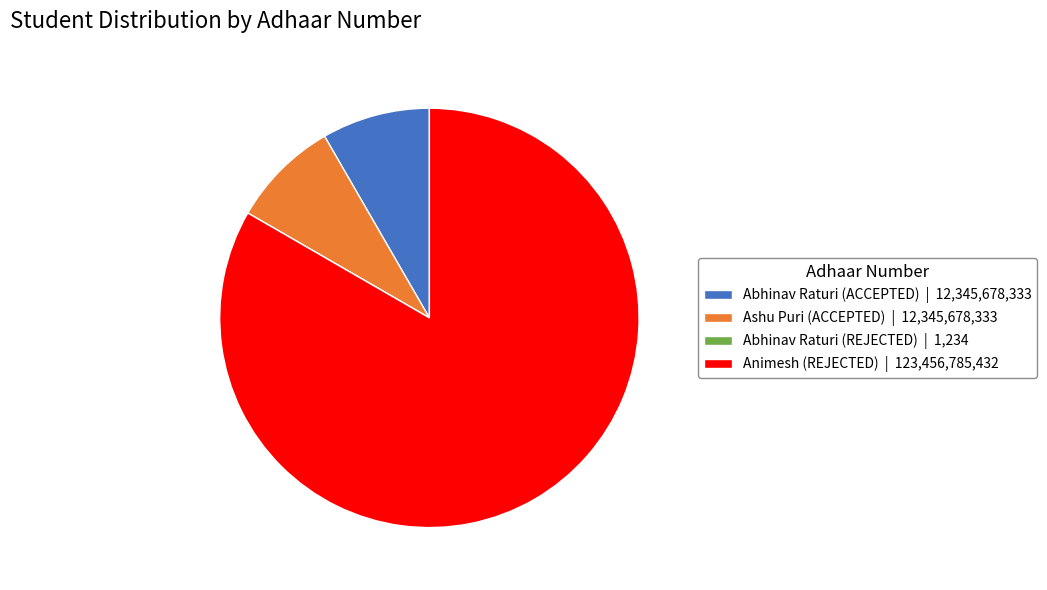

Which category has the biggest portion of the pie?

Animesh (REJECTED)